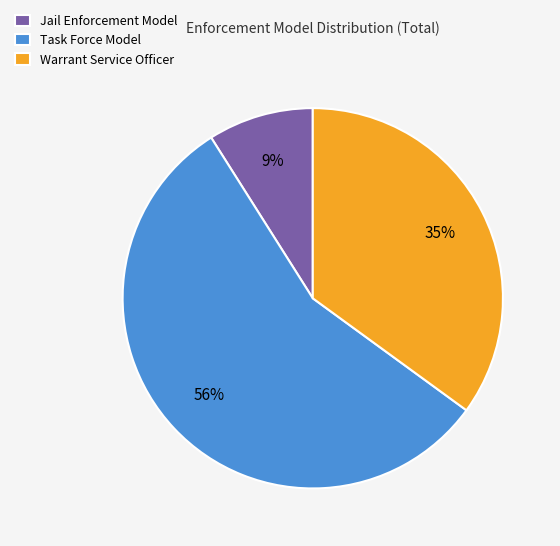

To the nearest percent, what is the difference between the Jail Enforcement Model and Task Force Model slice percentages?

47%